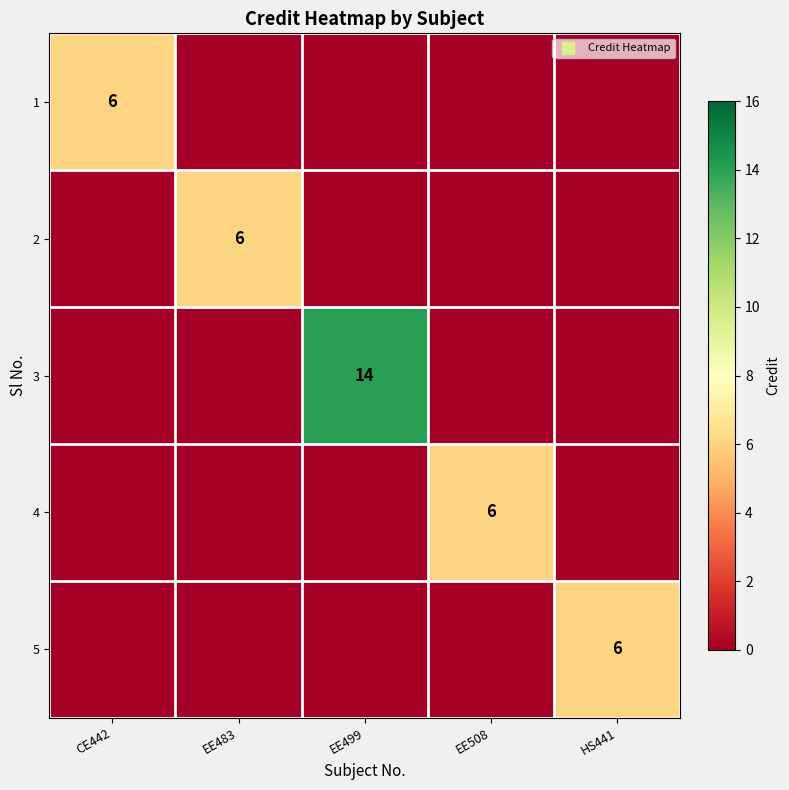

True or false: 3 has a value of 14 at EE499.

True